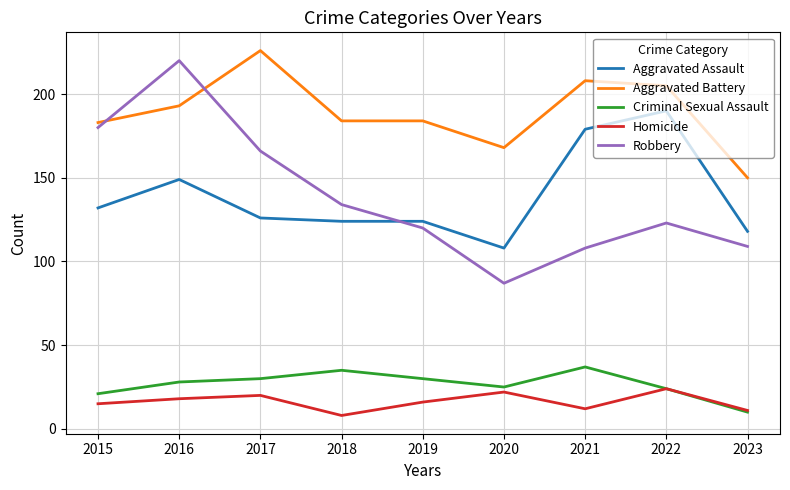

Which series has the largest total across all categories?

Aggravated Battery